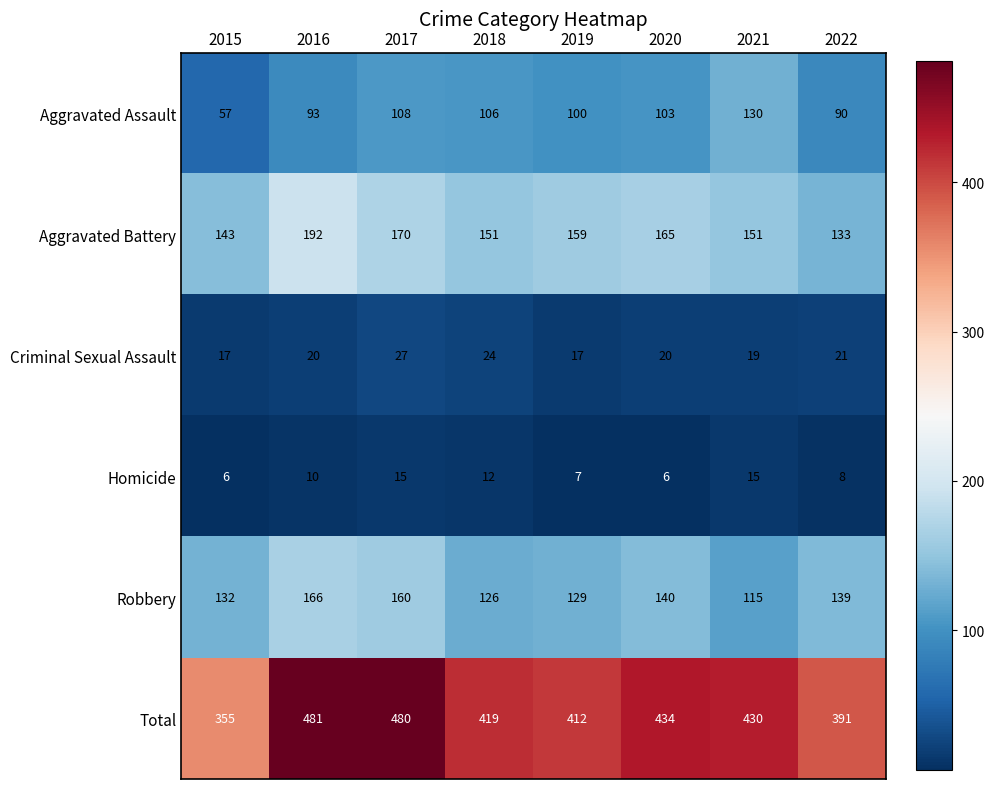

Which series has the largest range (max minus min)?

Total